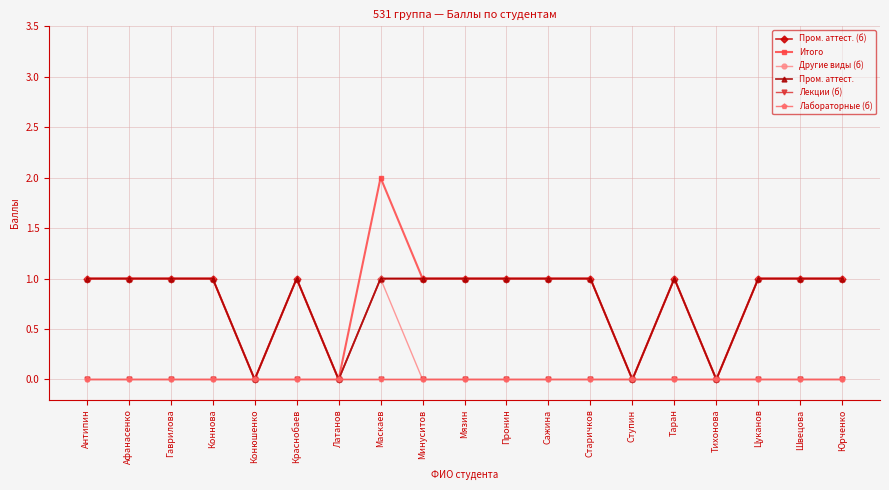

Is this an area chart (filled region under the line)?

No